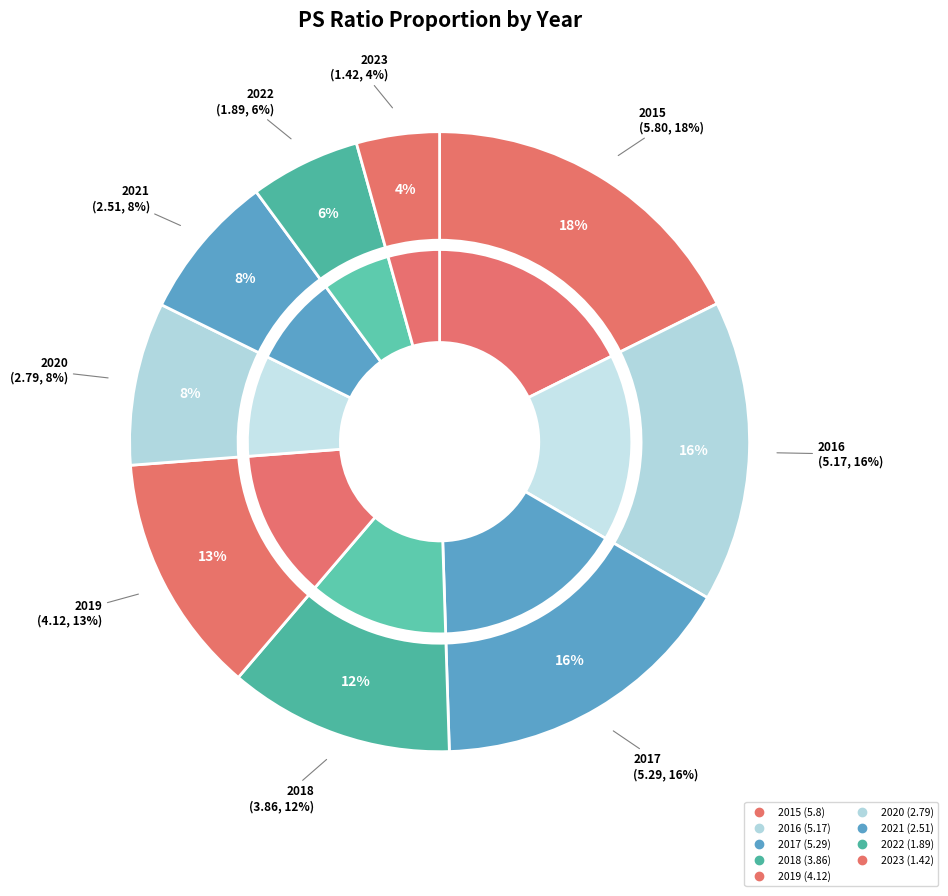

What is the smallest slice in the pie chart?

2023